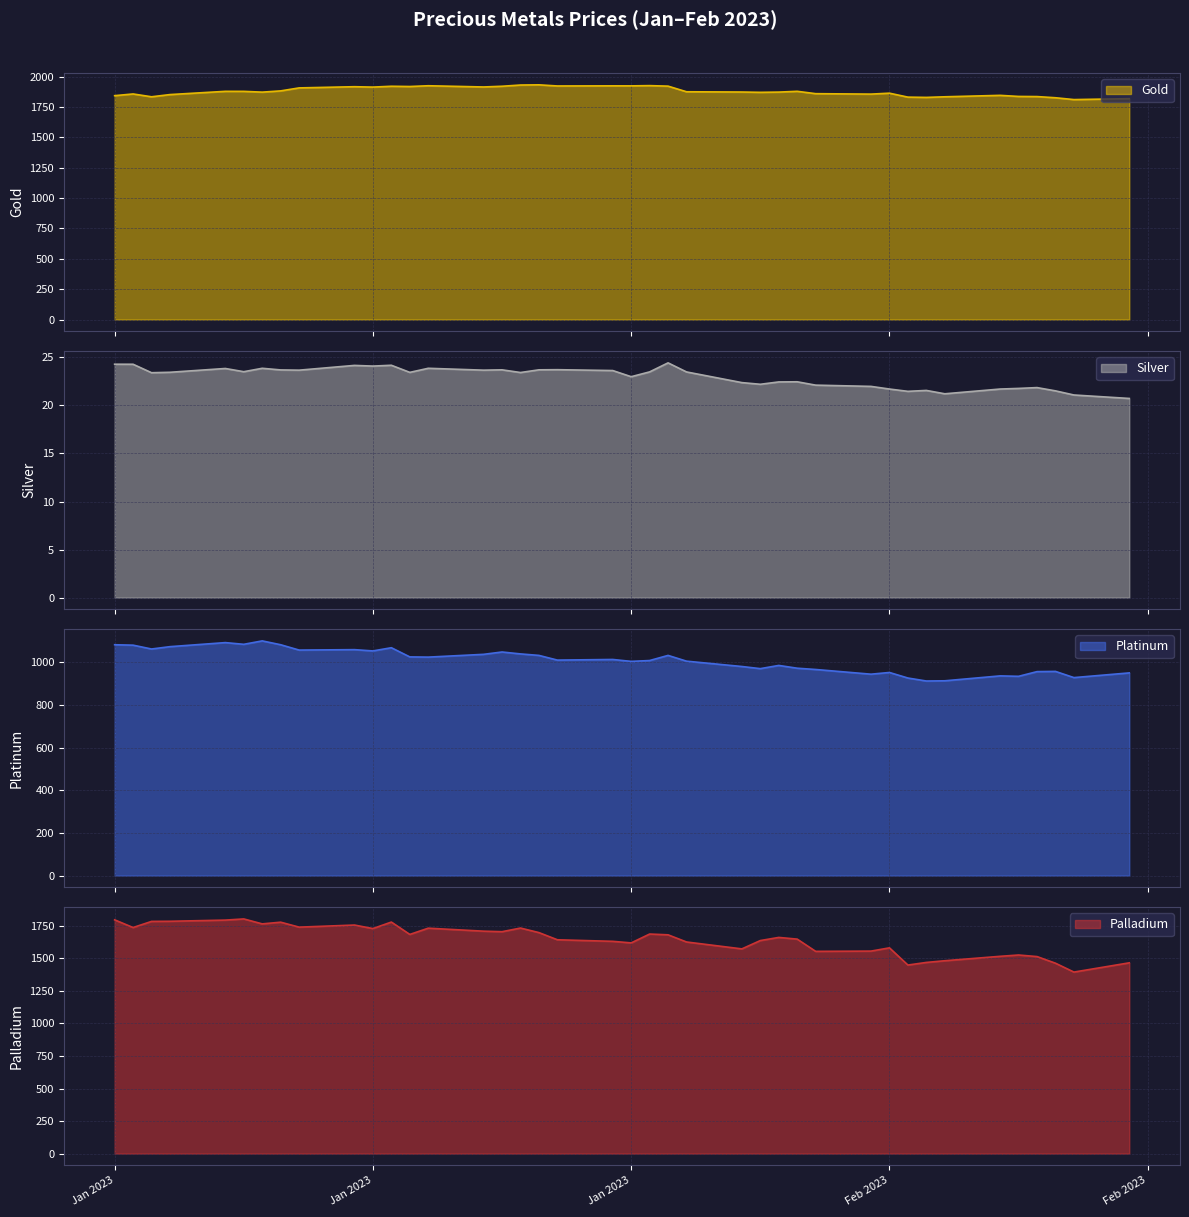

What is the highest value of the Gold series?

1932.5